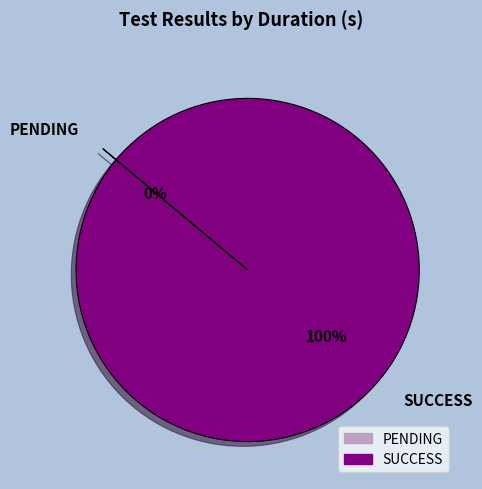

To the nearest percent, what is the difference between the largest and smallest slice percentages?

100%